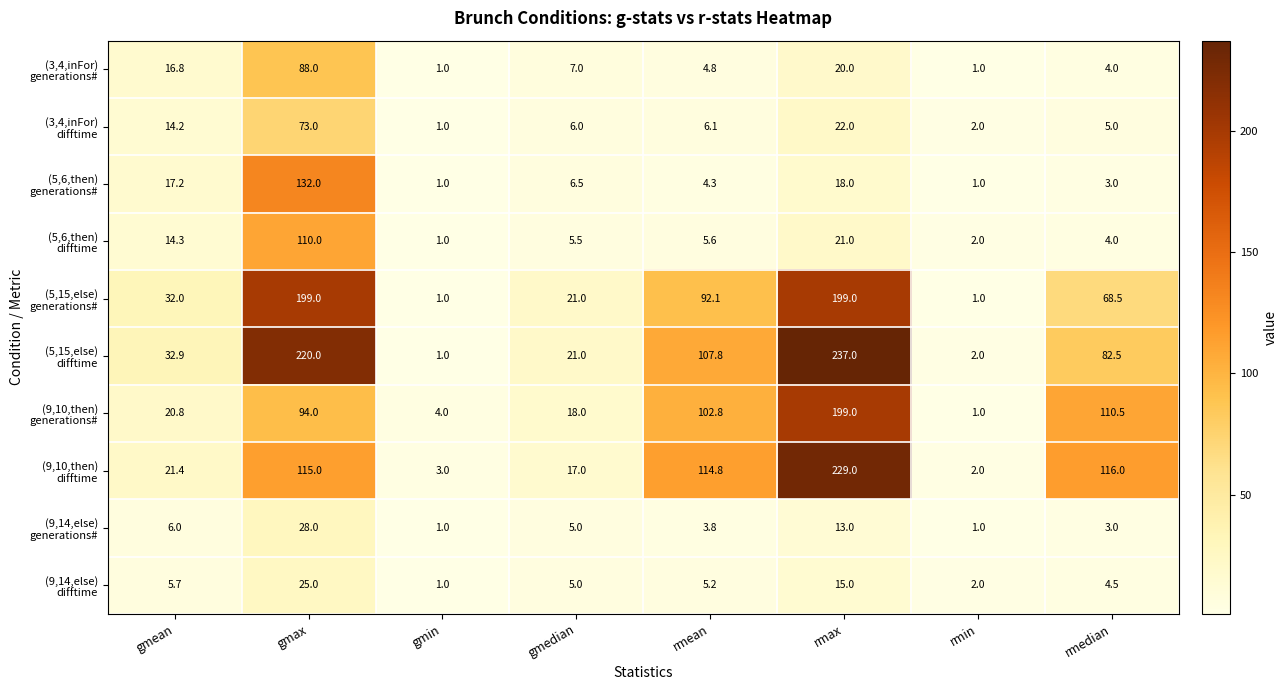

What is the smallest value displayed?

1.0